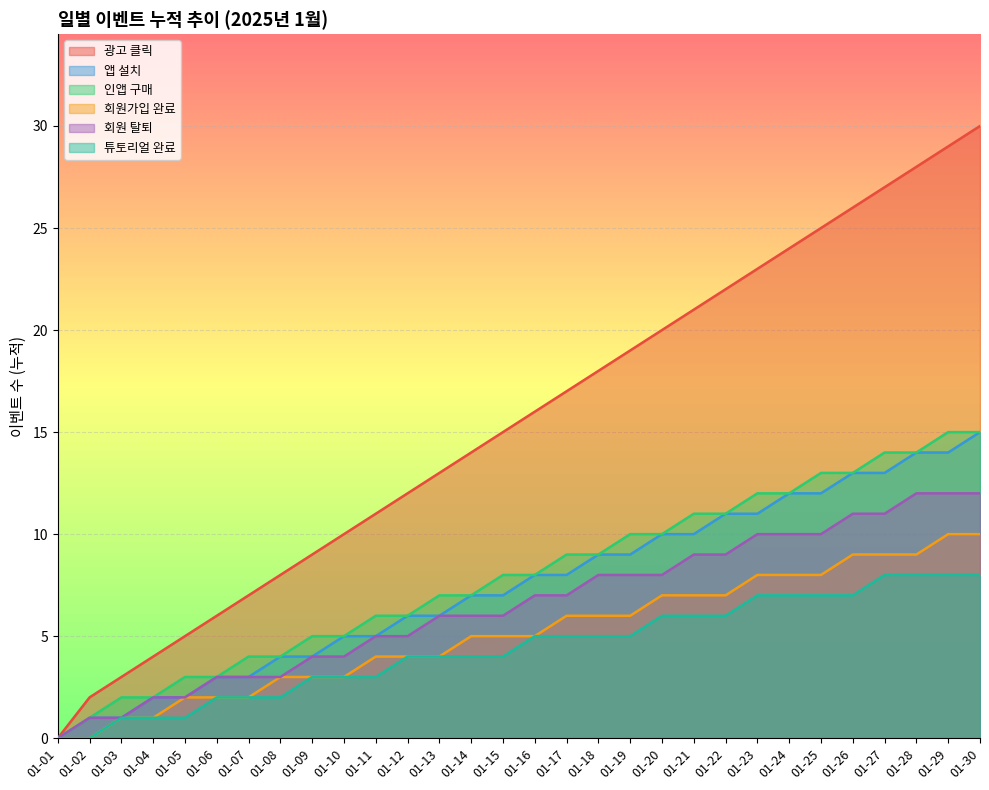

Rank the categories by 튜토리얼 완료 value from highest to lowest.

01-27, 01-28, 01-29, 01-30, 01-23, 01-24, 01-25, 01-26, 01-20, 01-21, 01-22, 01-16, 01-17, 01-18, 01-19, 01-12, 01-13, 01-14, 01-15, 01-09, 01-10, 01-11, 01-06, 01-07, 01-08, 01-03, 01-04, 01-05, 01-01, 01-02